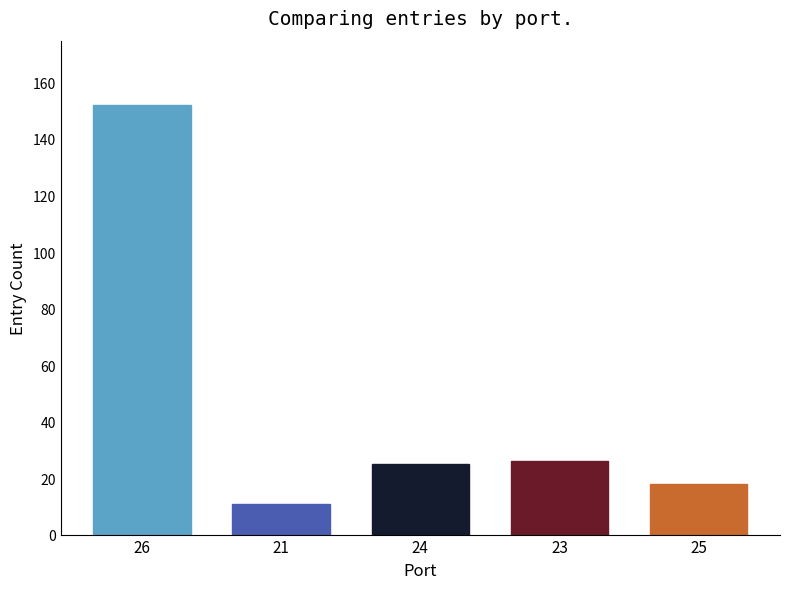

Reading left to right, extract all data points from this chart.

152	11	25	26	18